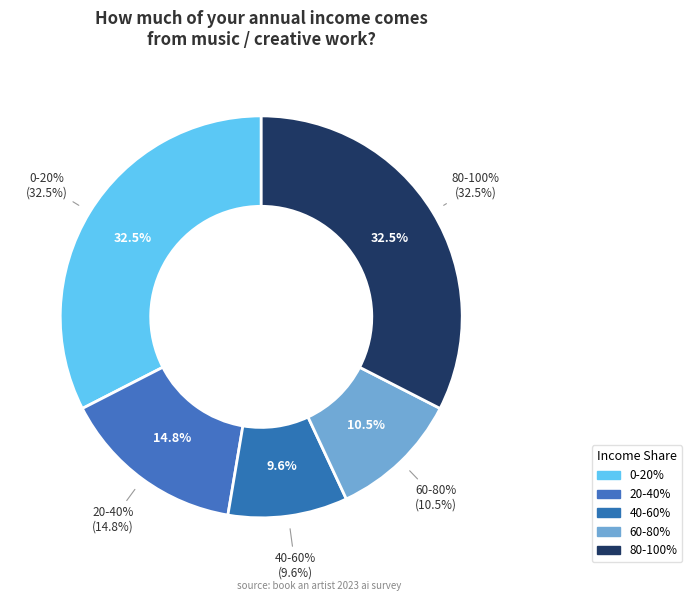

To the nearest percent, what percentage of the pie is 80-100%?

33%